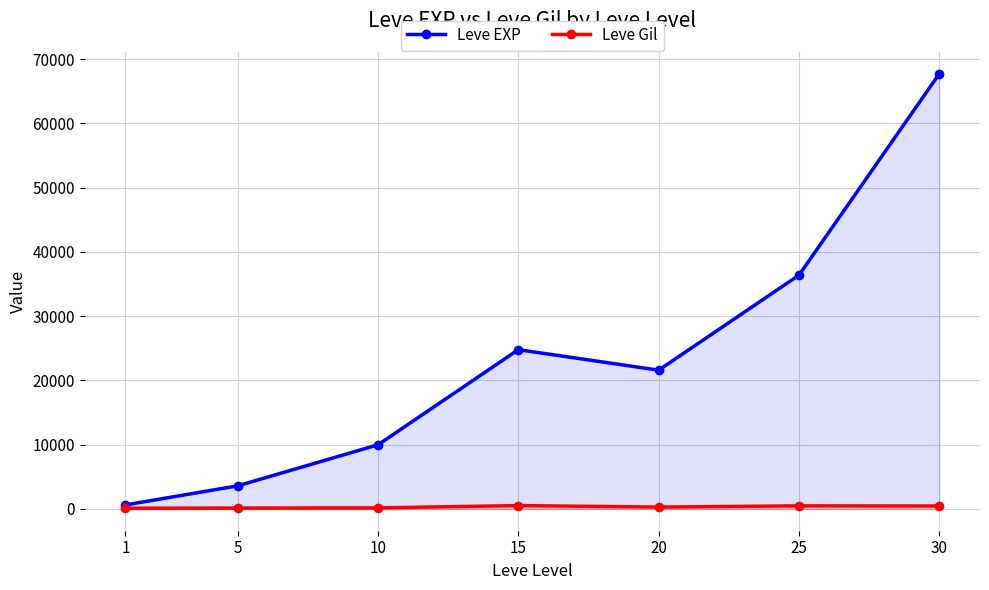

How many lines are shown in the chart?

2